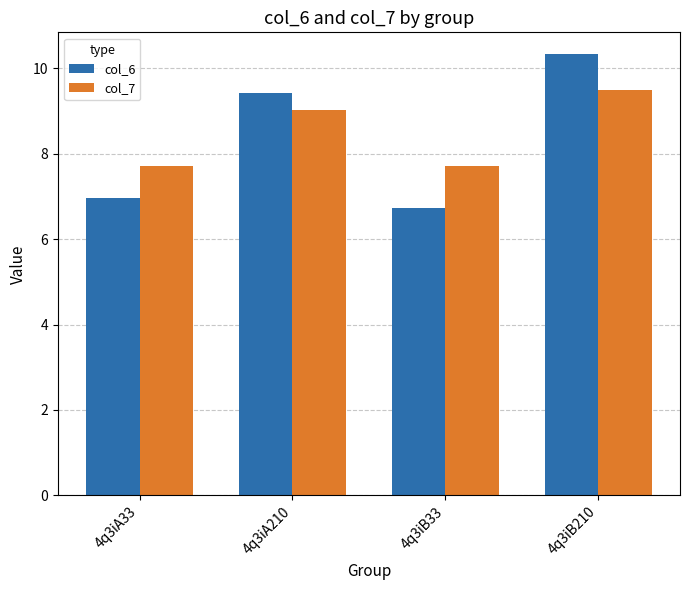

What is the difference between the highest and lowest values at 4q3iA33?

0.8